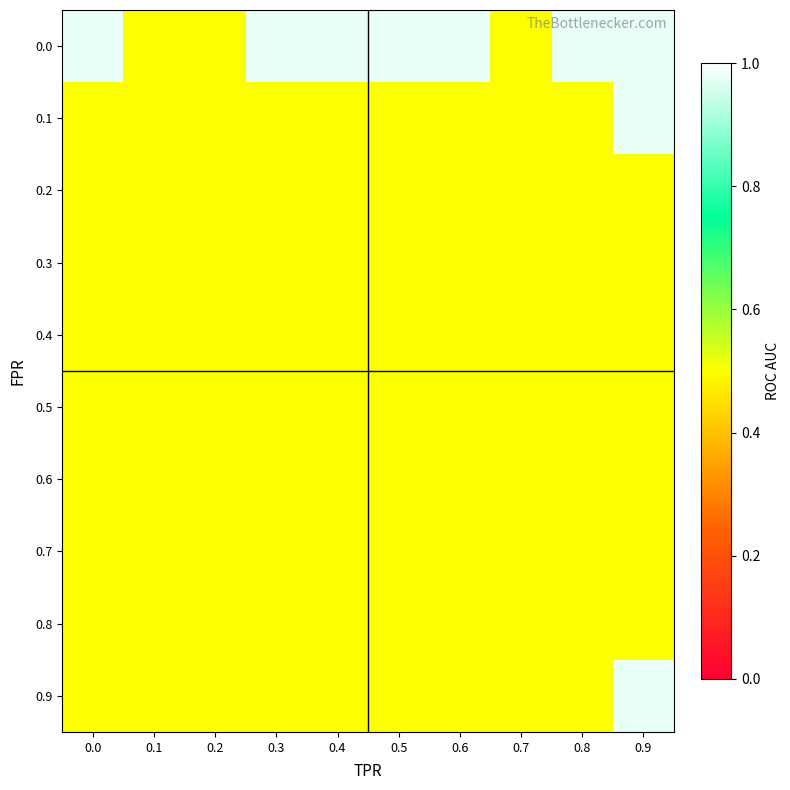

What is the difference between the highest and lowest values at 0.5?

0.5